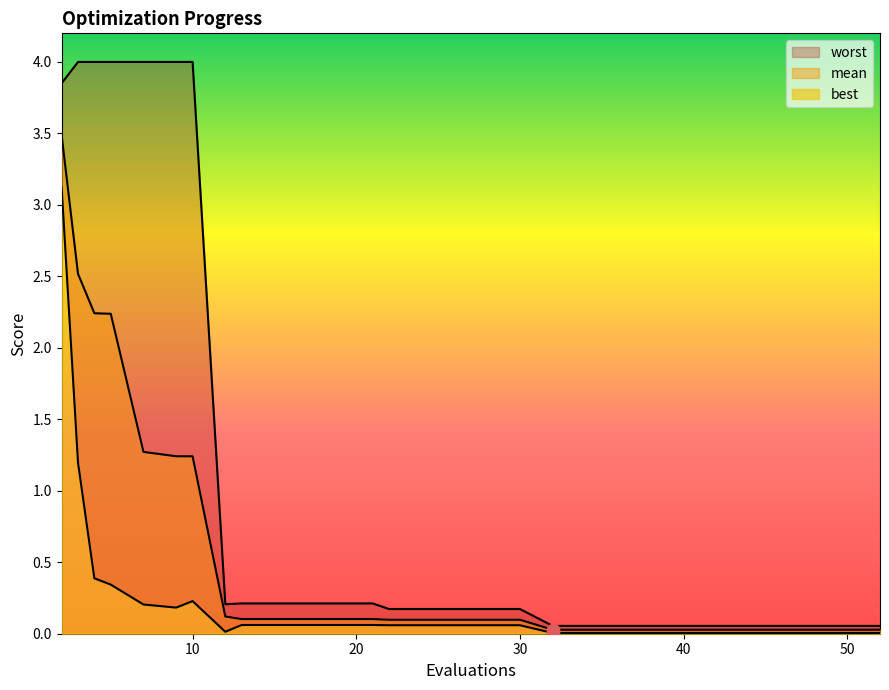

Which series has the largest total across all categories?

worst